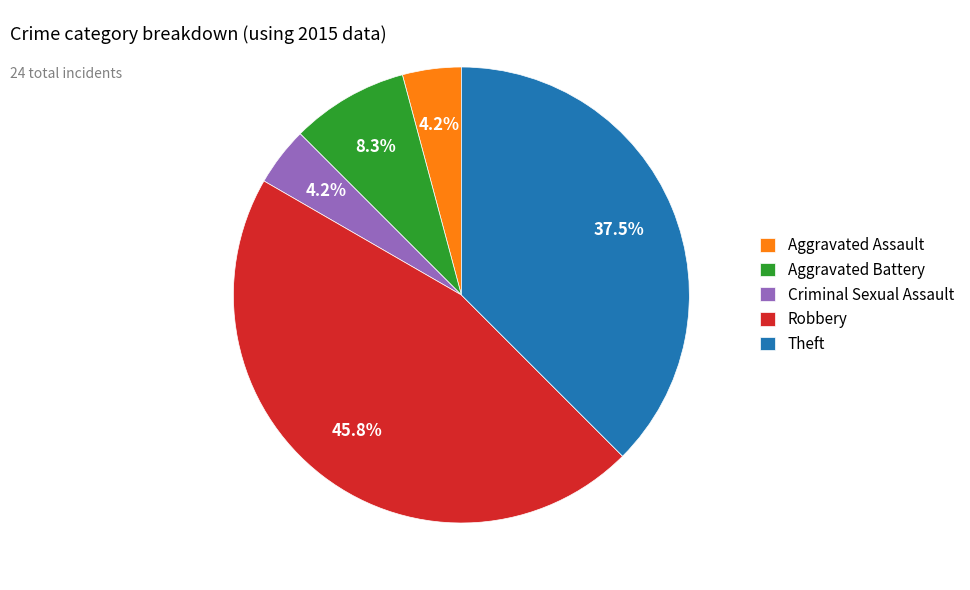

Which category has the biggest portion of the pie?

Robbery